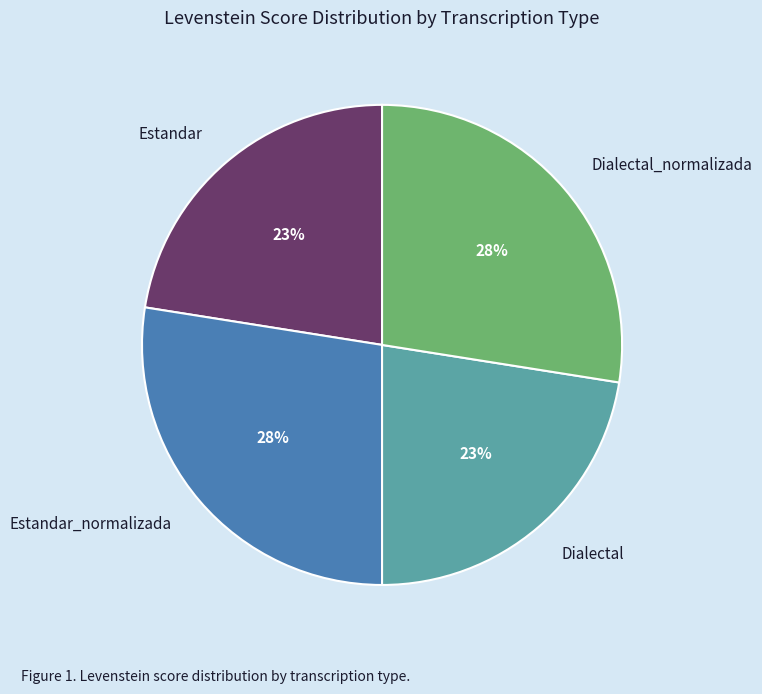

Is there a majority slice in this chart?

No